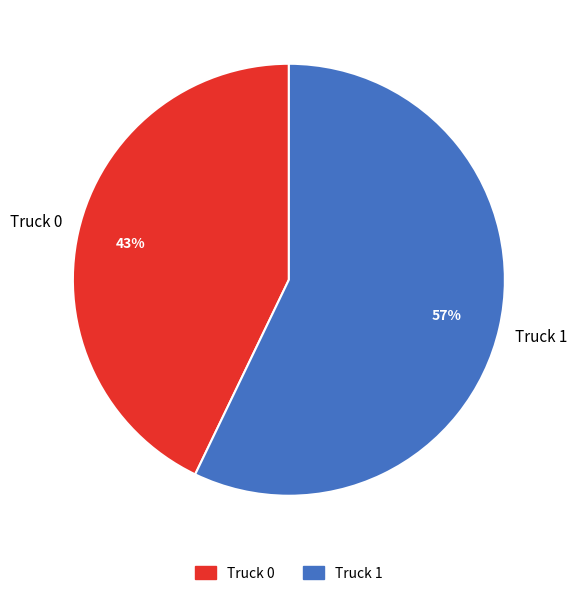

To the nearest percent, what is the difference between the largest and smallest slice percentages?

14%